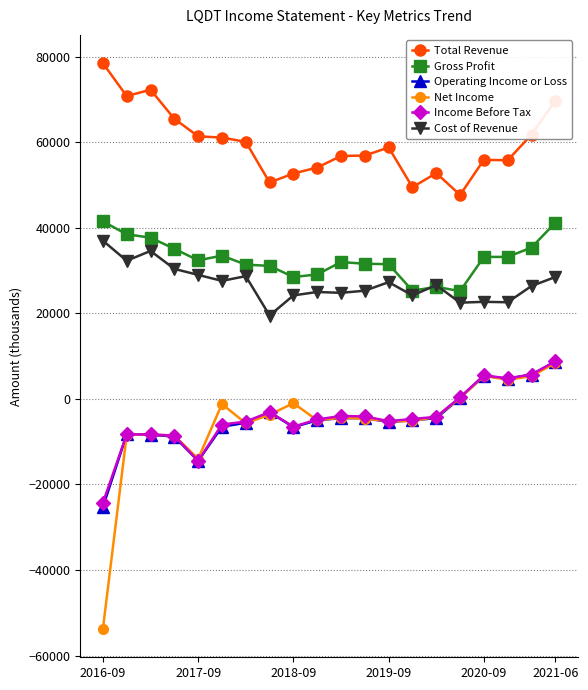

Which series has the largest total across all categories?

Total Revenue